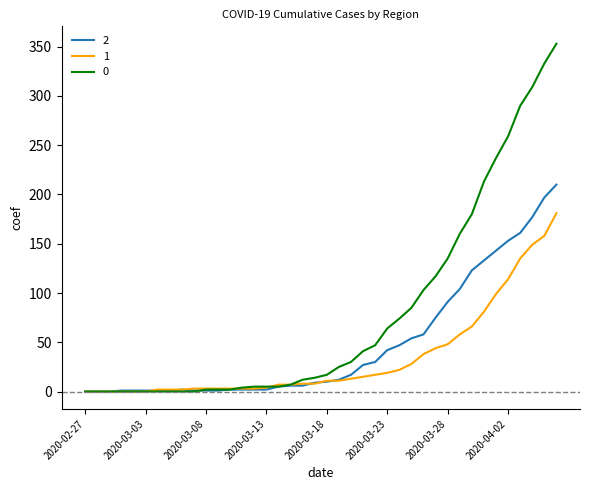

At how many categories does at least one series exceed 210?

7